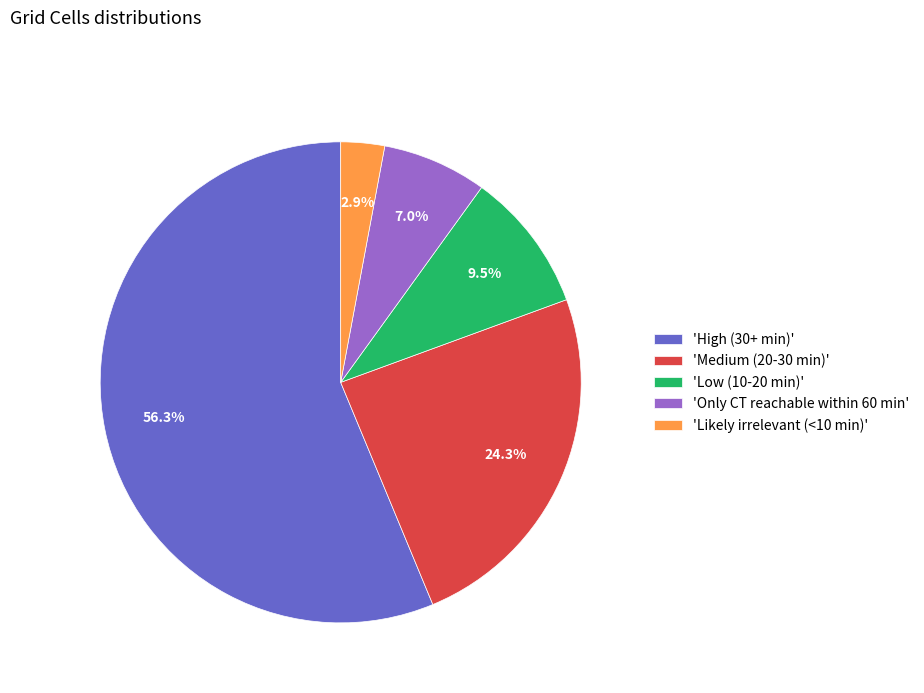

Rank the categories by value from lowest to highest.

'Likely irrelevant (<10 min)', 'Only CT reachable within 60 min', 'Low (10-20 min)', 'Medium (20-30 min)', 'High (30+ min)'